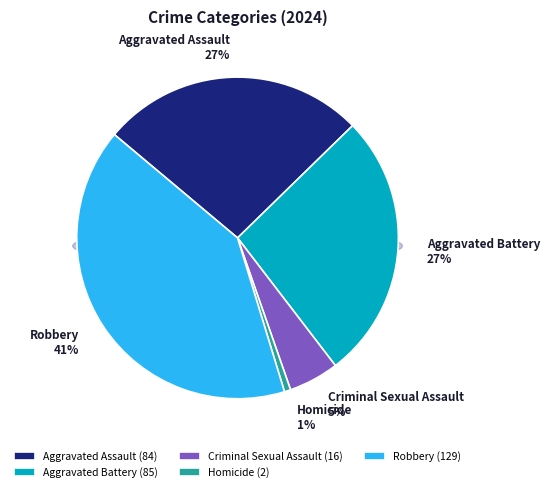

What portion of the pie excludes Homicide?

99.4%